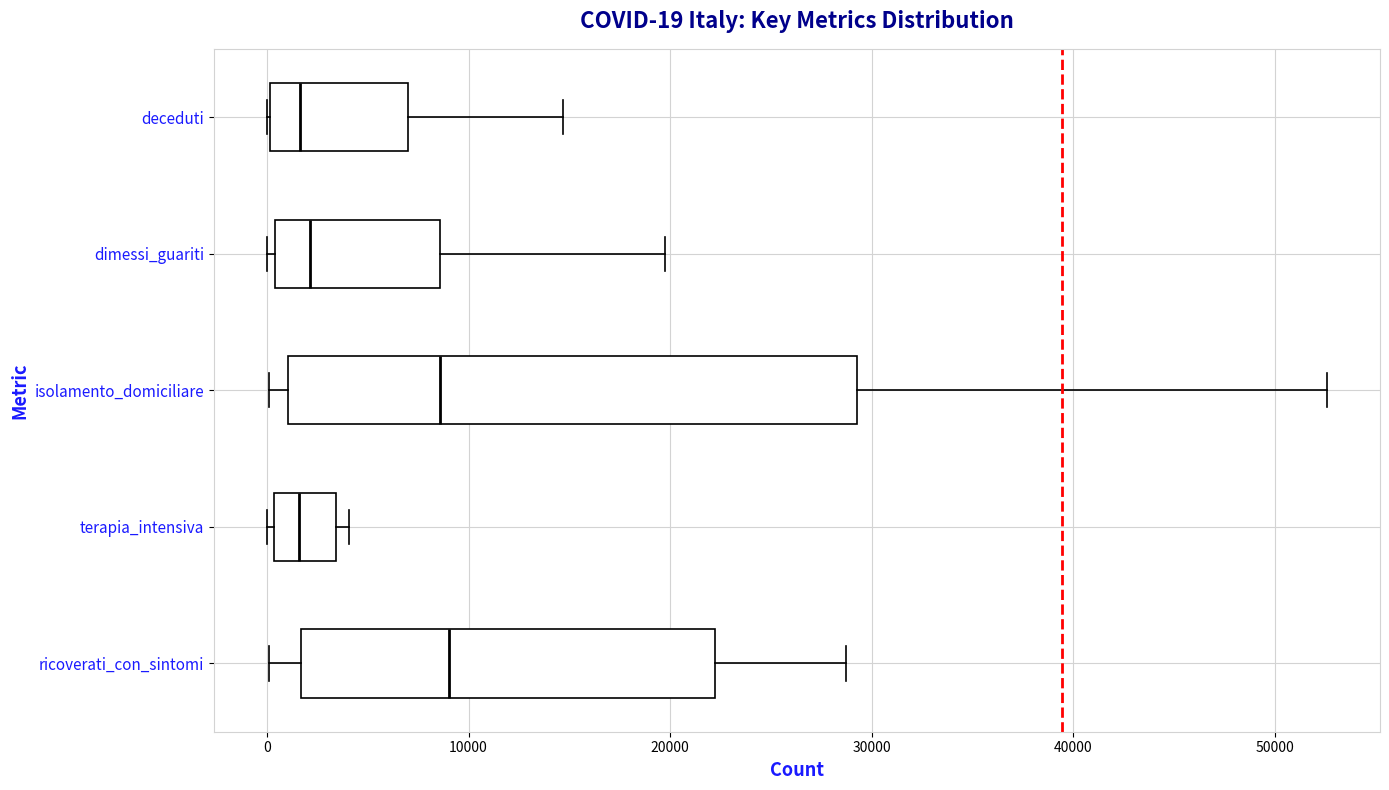

Which box is the widest, from its left edge to its right edge?

isolamento_domiciliare